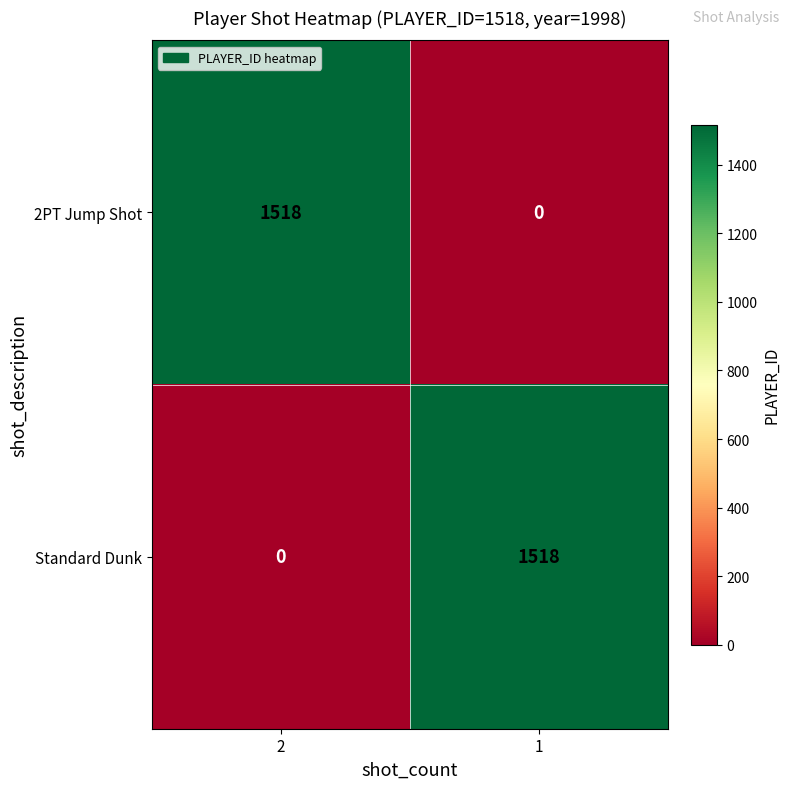

What is the average value of the Standard Dunk series?

759